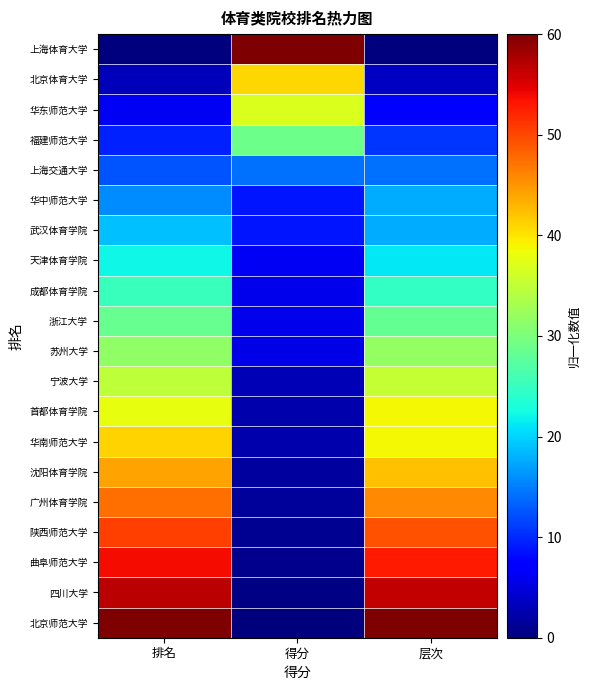

Reading right to left, extract all data points from this chart.

上海体育大学: 层次=0.0	得分=60.0	排名=0.0
北京体育大学: 层次=3.5	得分=40.9	排名=3.2
华东师范大学: 层次=7.1	得分=36.8	排名=6.3
福建师范大学: 层次=10.6	得分=29.0	排名=9.5
上海交通大学: 层次=14.1	得分=14.2	排名=12.6
华中师范大学: 层次=17.6	得分=8.8	排名=15.8
武汉体育学院: 层次=17.6	得分=8.7	排名=18.9
天津体育学院: 层次=21.2	得分=6.3	排名=22.1
成都体育学院: 层次=24.7	得分=5.7	排名=25.3
浙江大学: 层次=28.2	得分=5.7	排名=28.4
苏州大学: 层次=31.8	得分=5.5	排名=31.6
宁波大学: 层次=35.3	得分=2.8	排名=34.7
首都体育学院: 层次=38.8	得分=2.6	排名=37.9
华南师范大学: 层次=38.8	得分=2.5	排名=41.1
沈阳体育学院: 层次=42.4	得分=1.7	排名=44.2
广州体育学院: 层次=45.9	得分=1.5	排名=47.4
陕西师范大学: 层次=49.4	得分=1.1	排名=50.5
曲阜师范大学: 层次=52.9	得分=0.7	排名=53.7
四川大学: 层次=56.5	得分=0.3	排名=56.8
北京师范大学: 层次=60.0	得分=0.0	排名=60.0